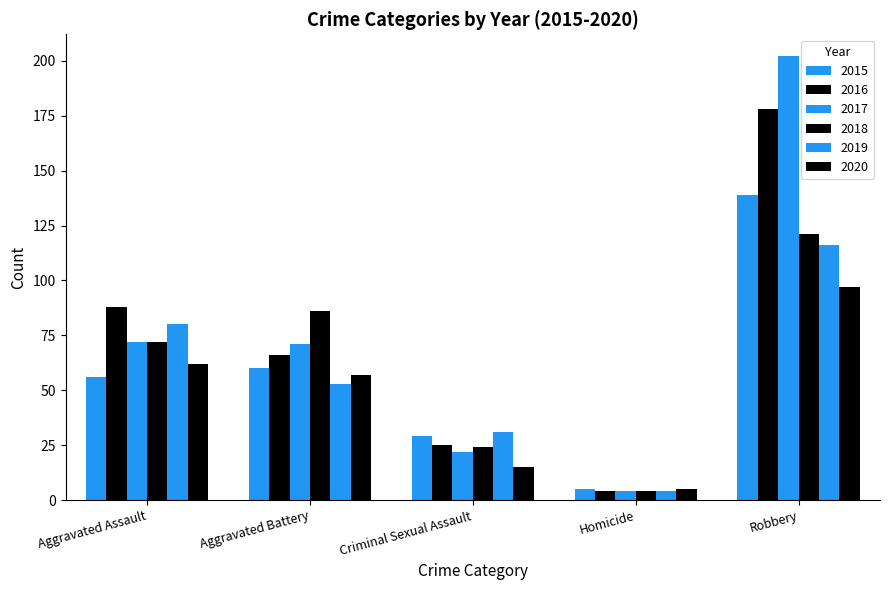

List the series in order of their peak value, lowest first.

2020, 2019, 2018, 2015, 2016, 2017